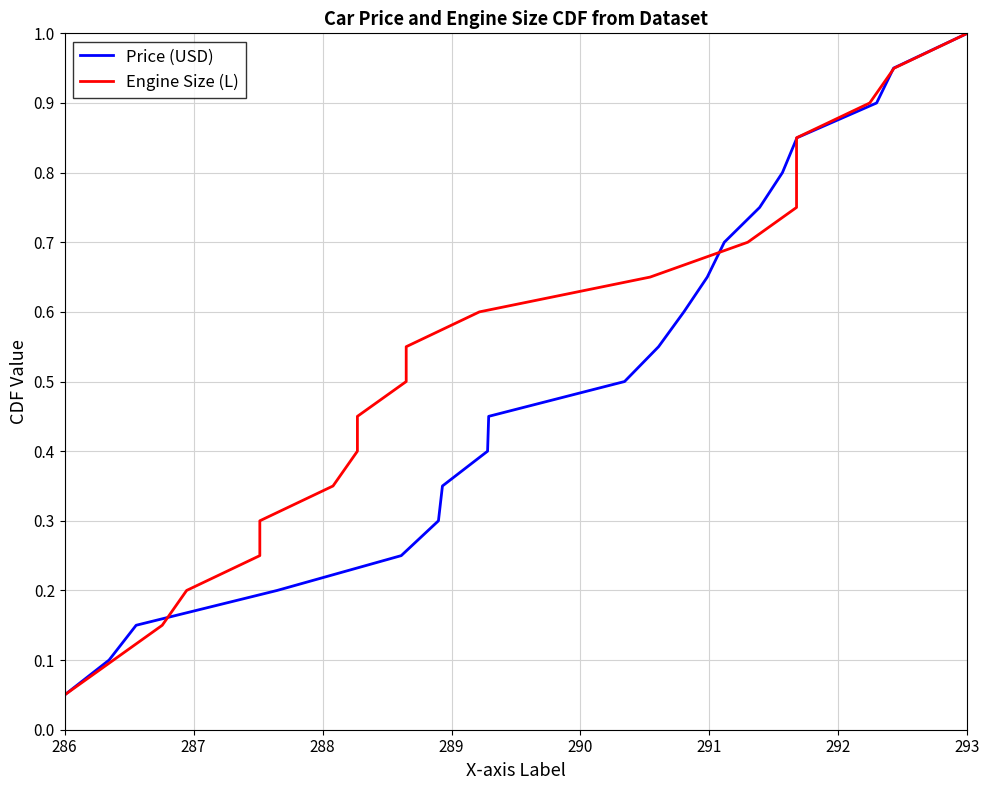

Reading left to right, extract all data points from this chart.

Price (USD): 0.1	0.1	0.1	0.2	0.2	0.3	0.3	0.4	0.5	0.5	0.6	0.6	0.7	0.7	0.8	0.8	0.8	0.9	0.9	1.0
Engine Size (L): 0.1	0.1	0.1	0.2	0.2	0.3	0.3	0.4	0.5	0.5	0.6	0.6	0.7	0.7	0.8	0.8	0.8	0.9	0.9	1.0